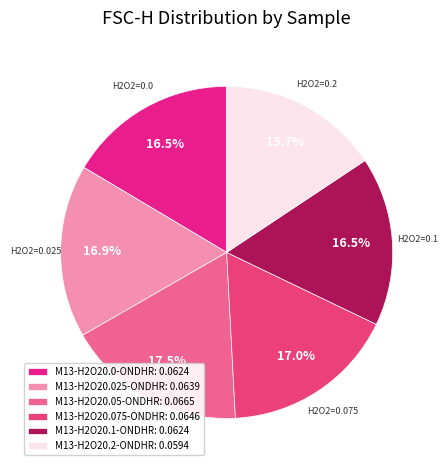

What is the largest slice in the pie chart?

M13-H2O20.05-ONDHR